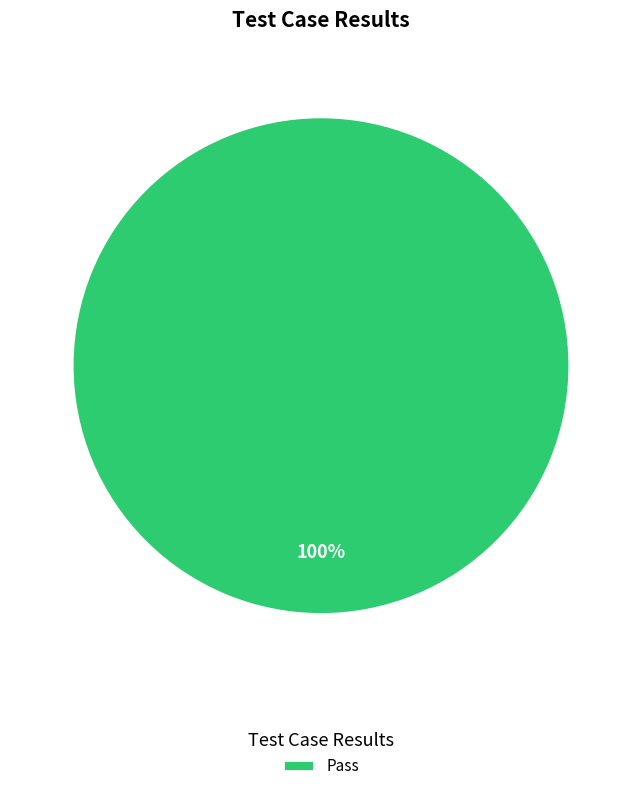

How many slices are in this pie chart?

1